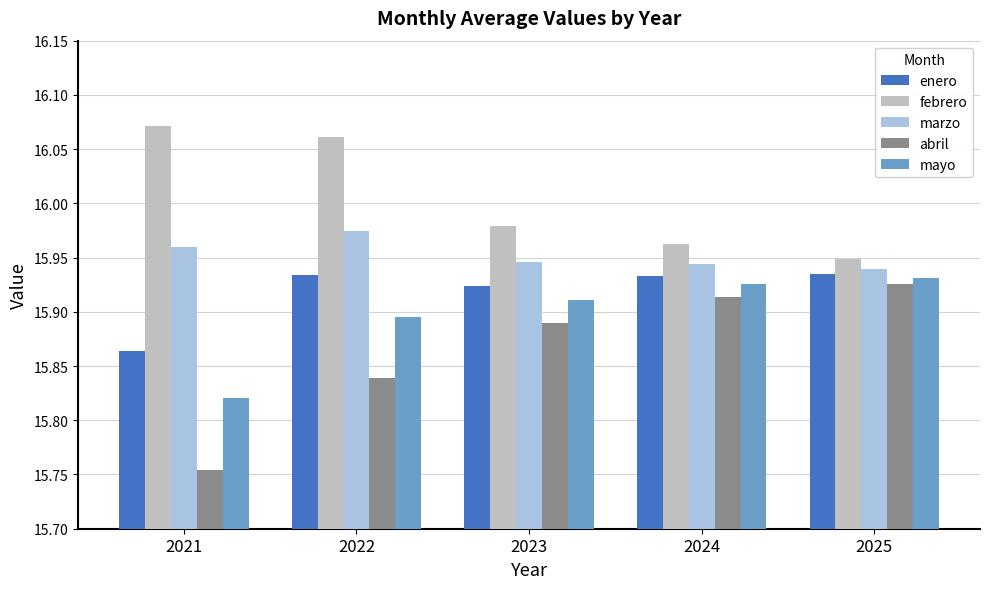

How many abril values are between 15 and 16?

5